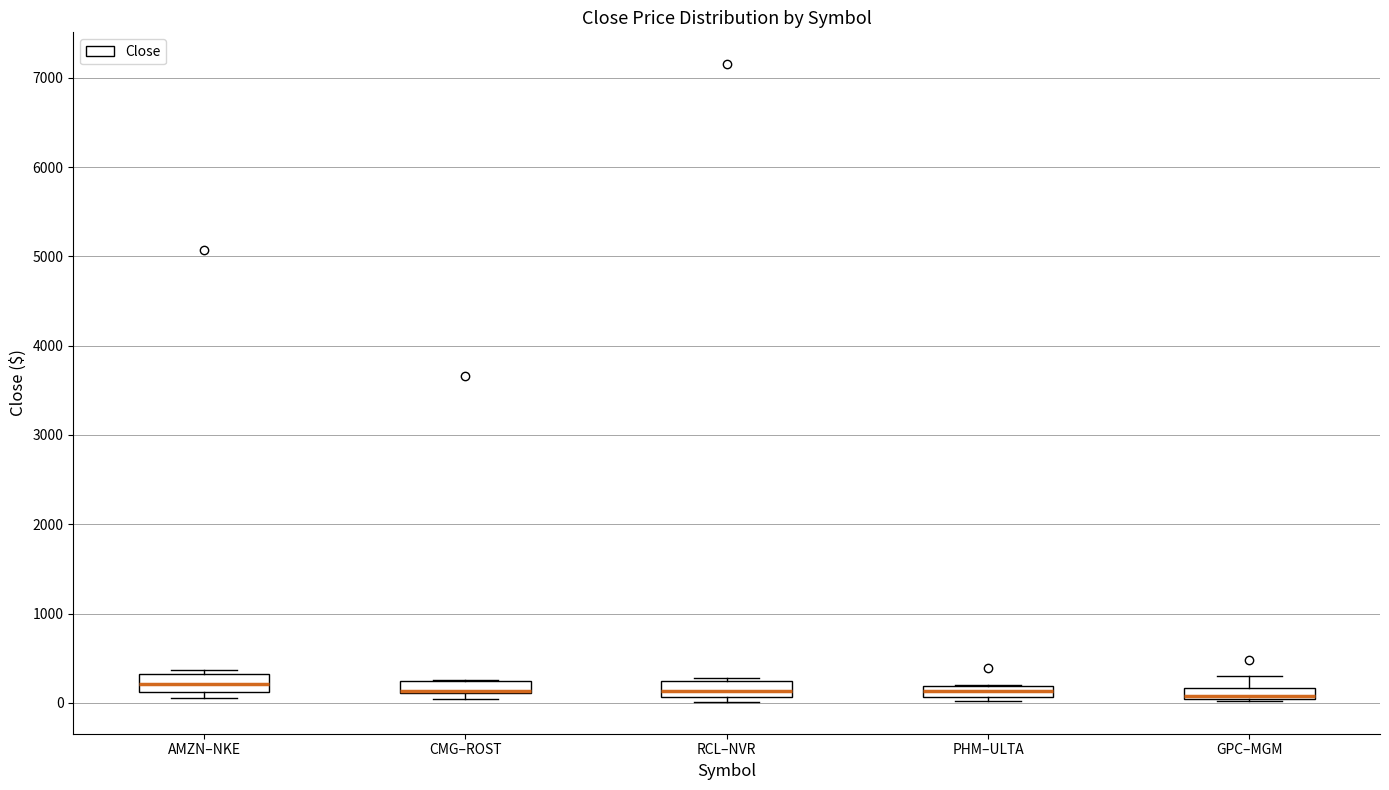

Where is the lower edge of the box for CMG–ROST on the y-axis? The values are not printed on the chart, so give them approximately, as read against the axis.

100